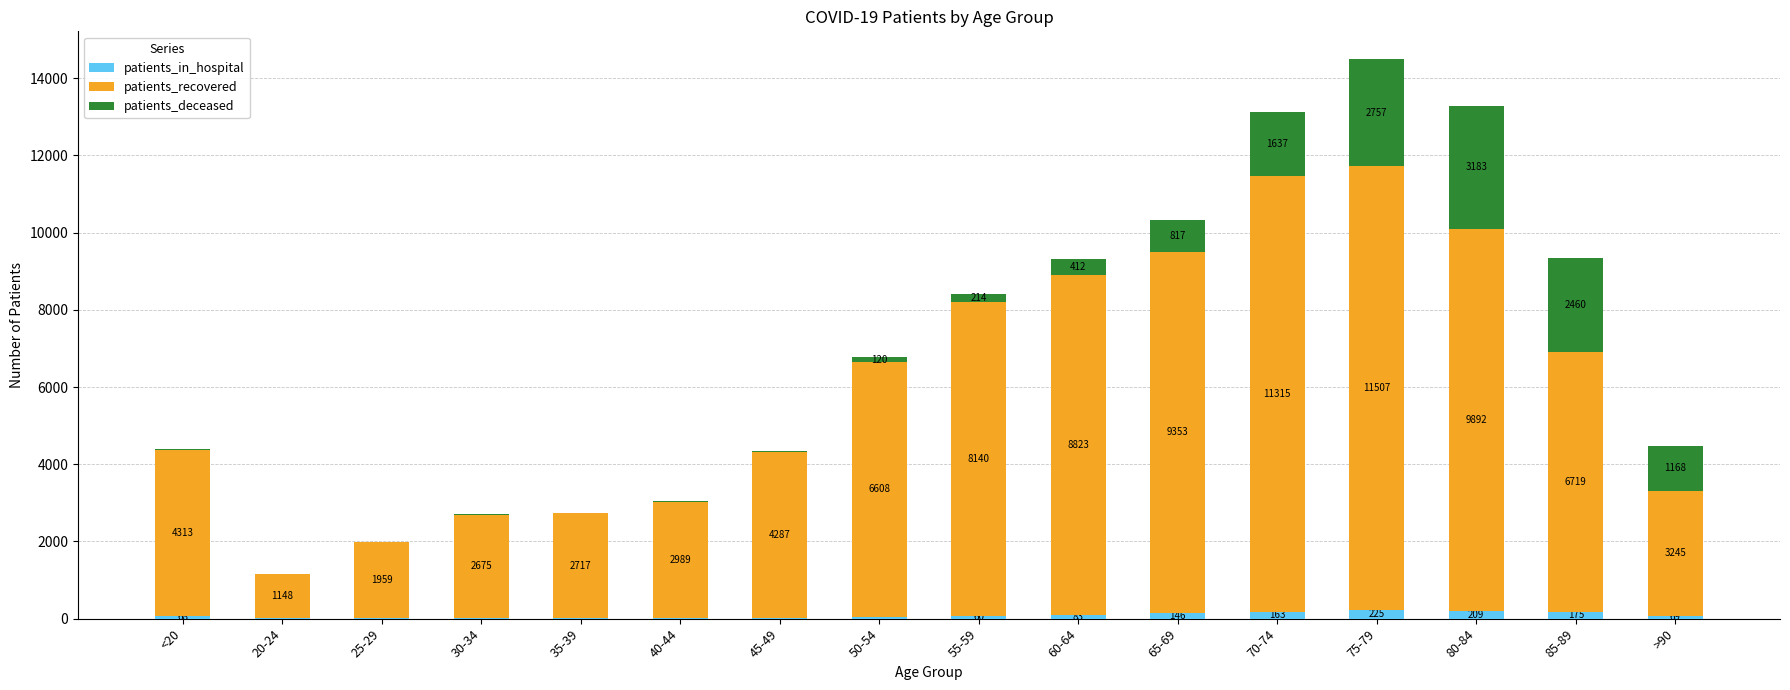

What is the maximum value for patients_in_hospital?

225